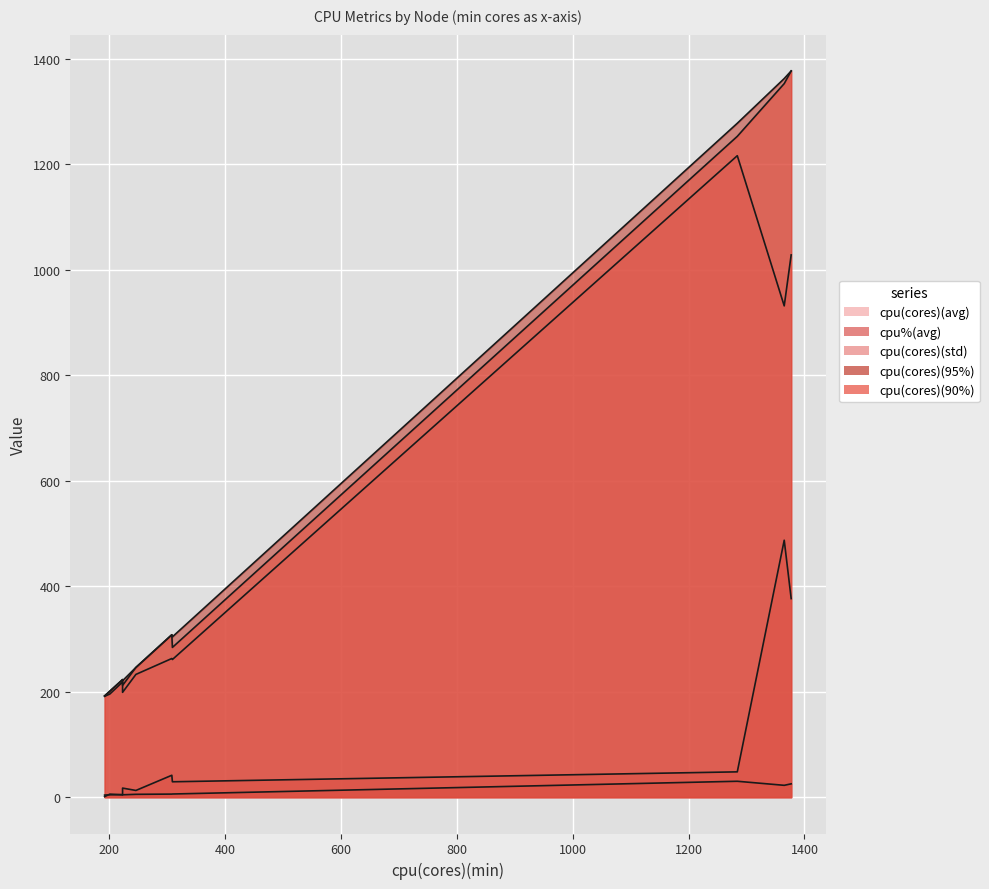

Which series changed the most between raspberrypi92 and raspberrypi95?

cpu(cores)(95%)